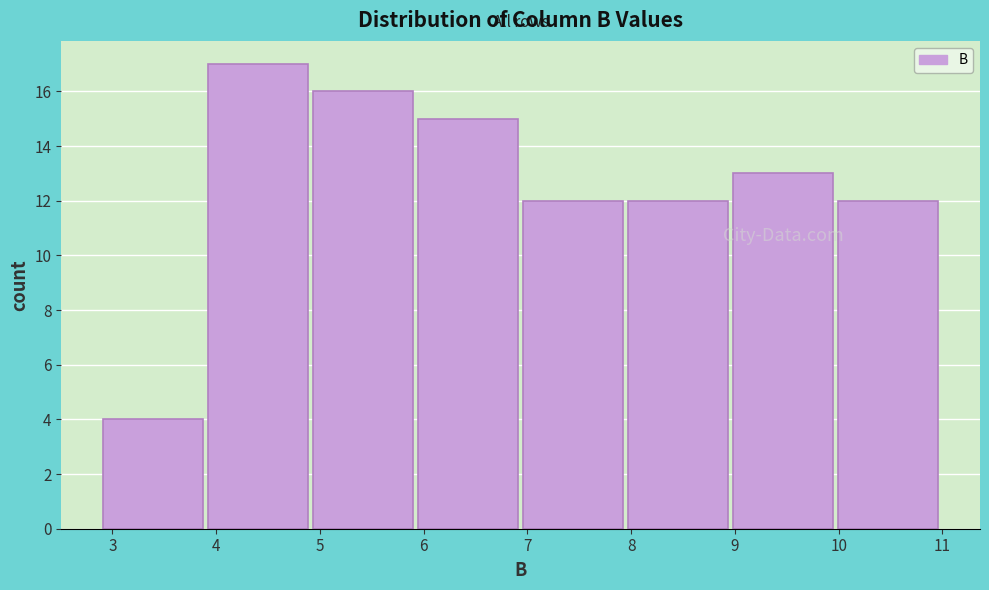

How tall is the bar that spans 4.9 to 5.9 on the x-axis? Neither the bar edges nor the heights are printed on the chart, so give them approximately, as read against the axes.

16